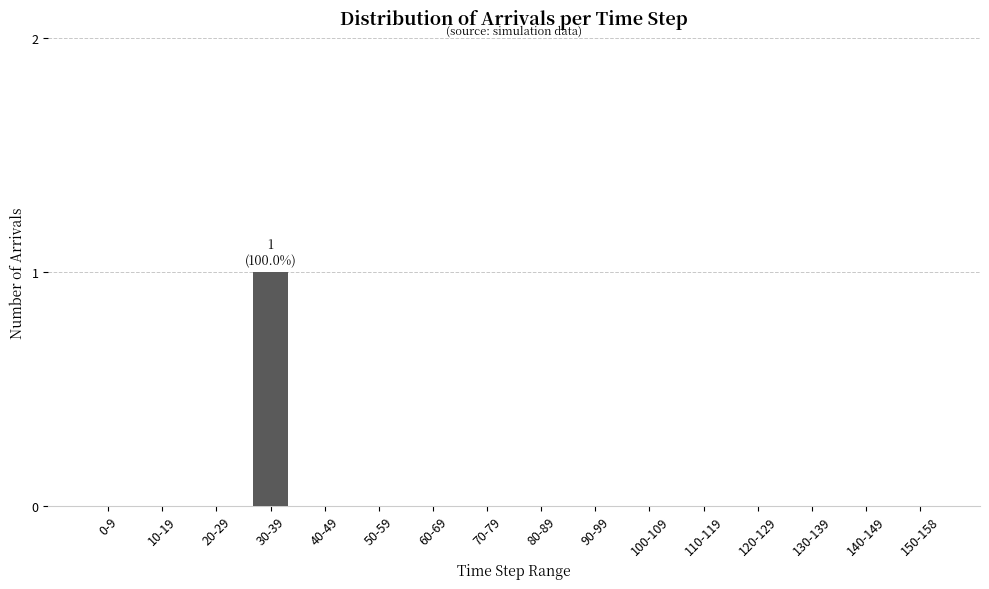

True or false: the data shows 0 at 80-89.

True